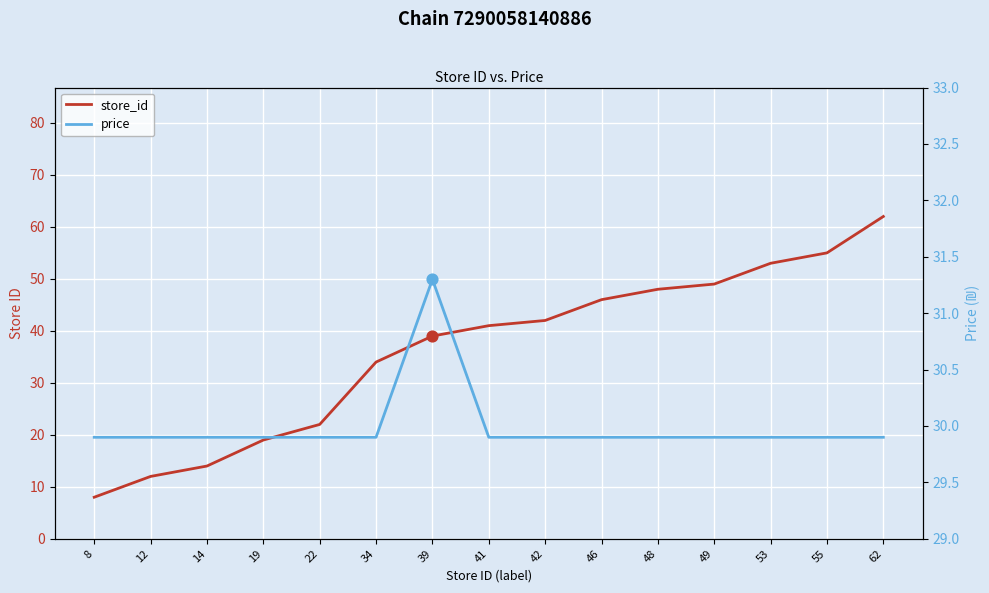

At which category is the sum across all series the highest?

62